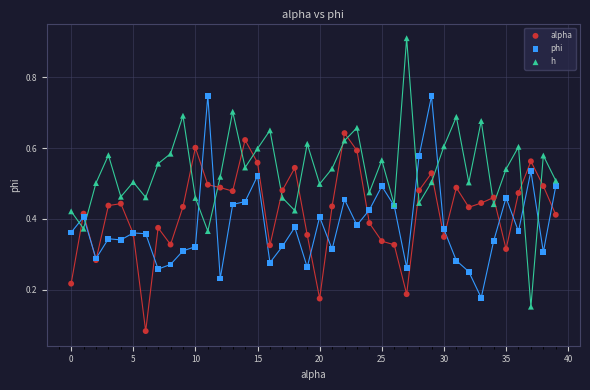

Which series reaches the minimum Y coordinate?

alpha